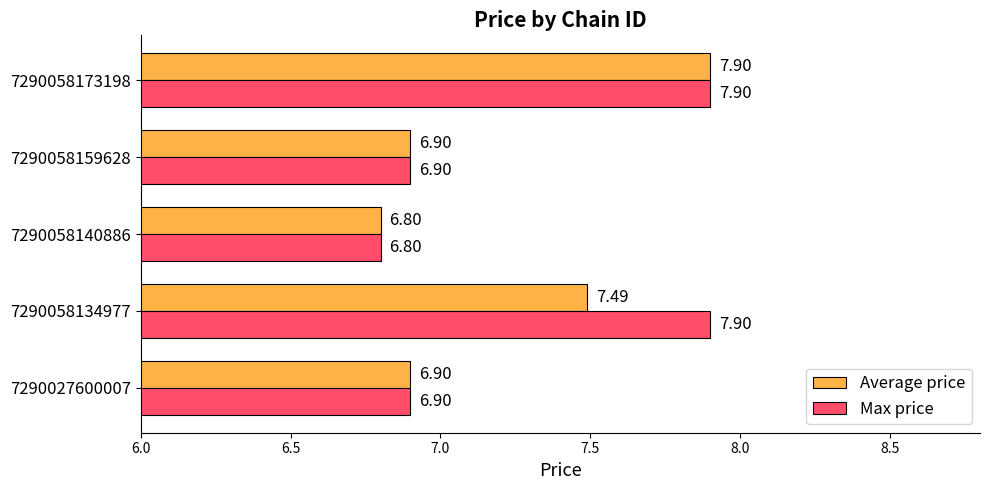

At which category is the sum across all series the highest?

7290058173198